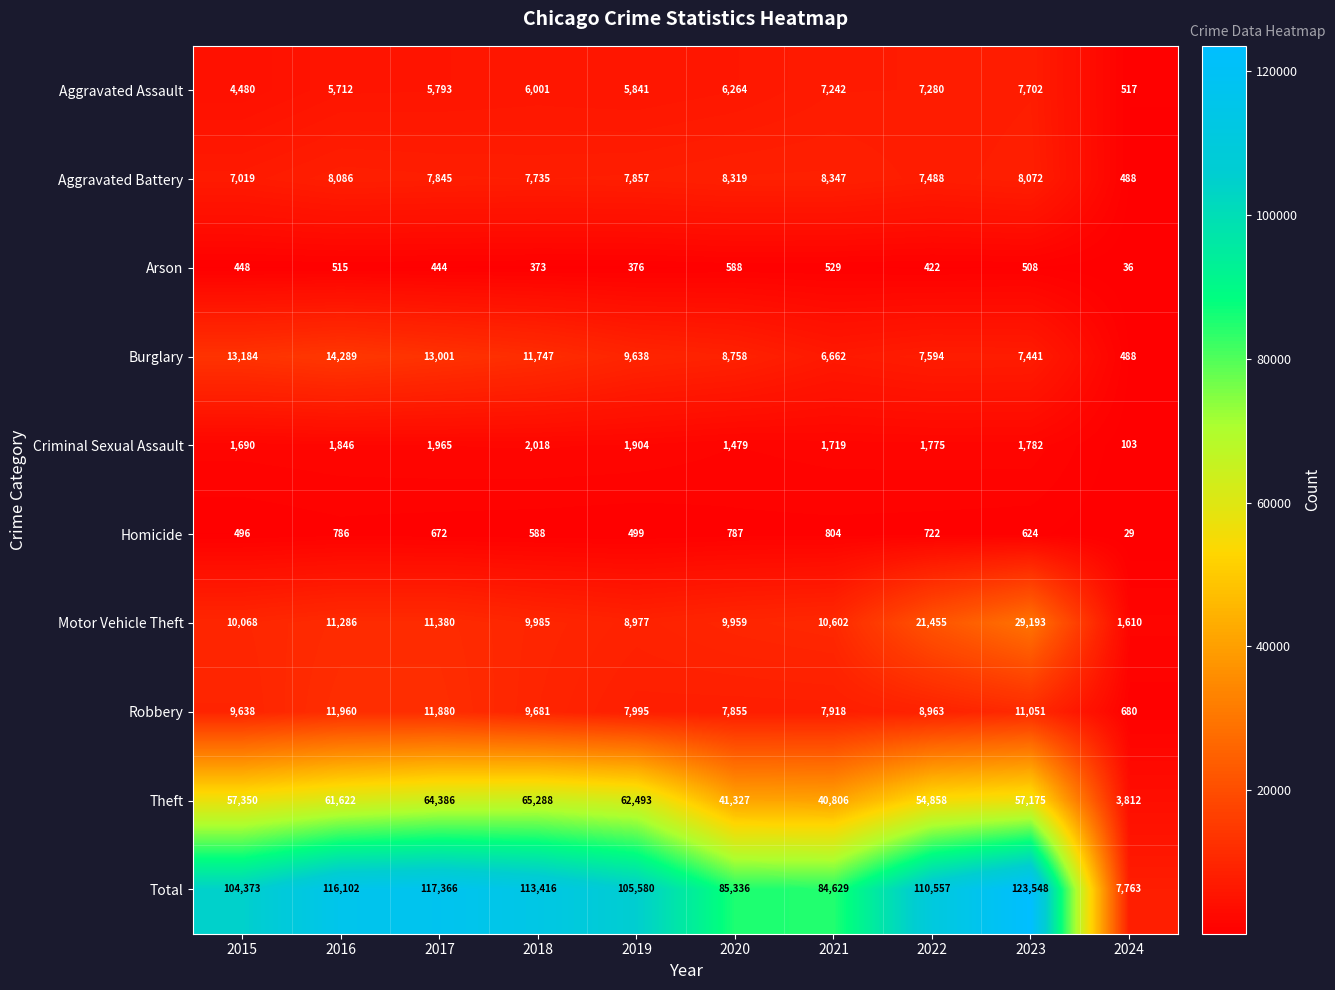

Where does the Criminal Sexual Assault series first go above 1782?

2016